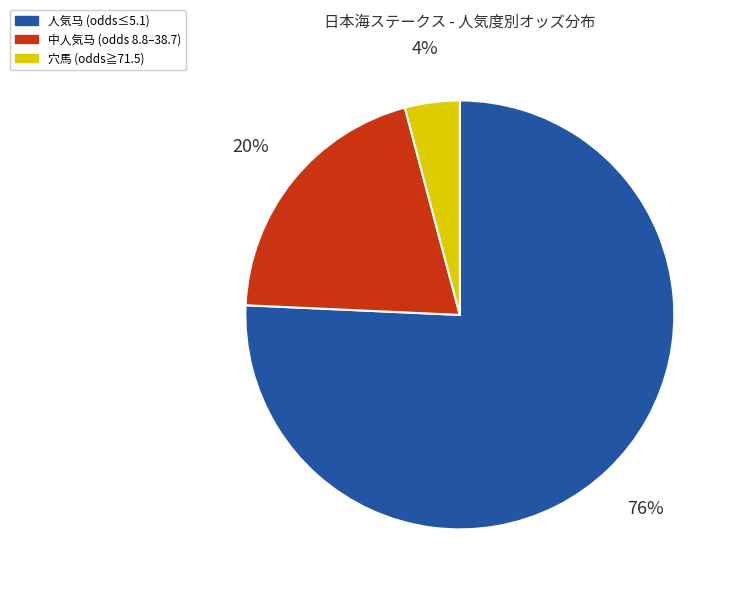

Is there any slice that represents more than half of the pie?

Yes